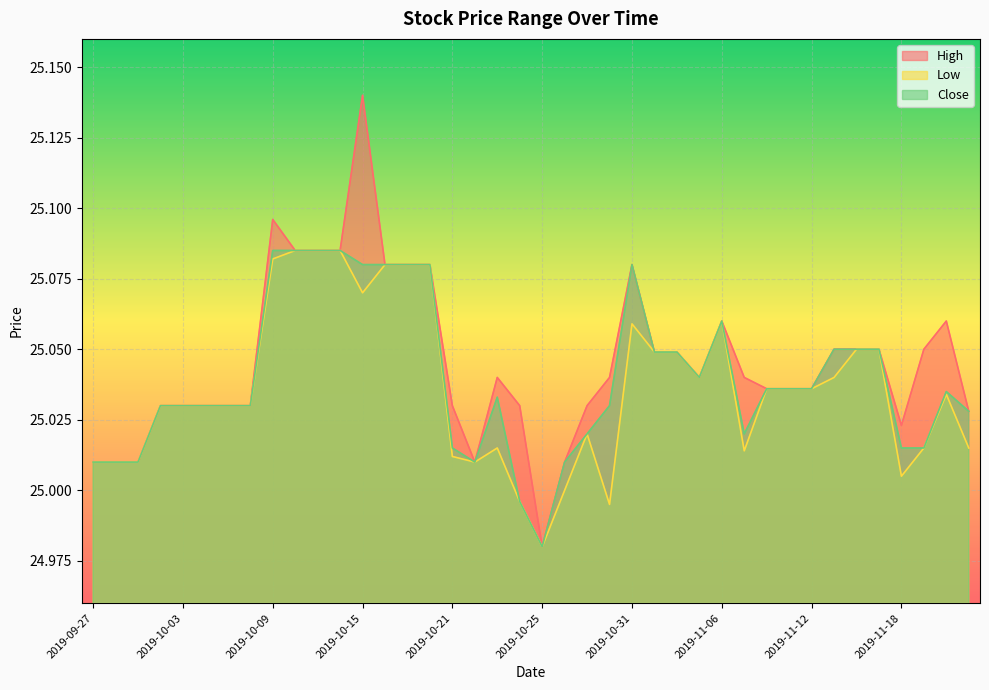

Which series has the largest total across all categories?

High